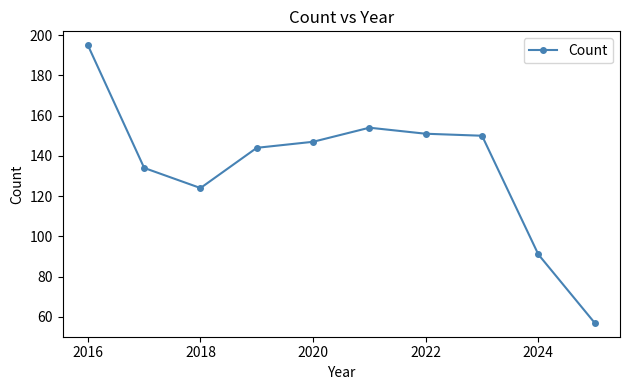

True or false: the data has more than 0 interior local peaks.

True